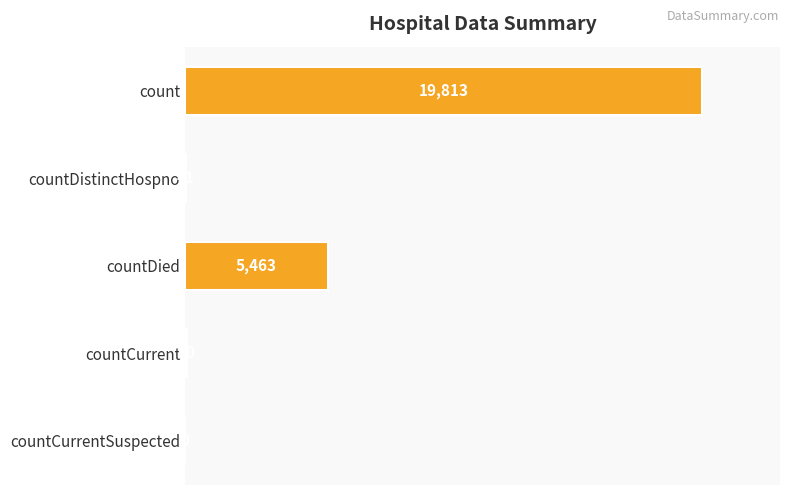

Which category has the highest value across all series?

count